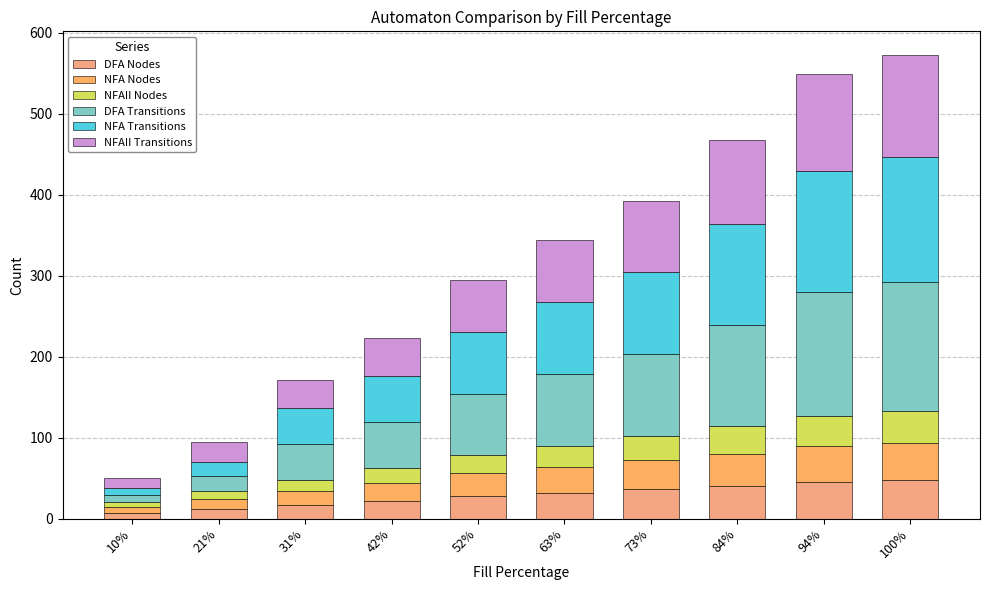

How many NFAII Nodes values are between 14 and 34?

6